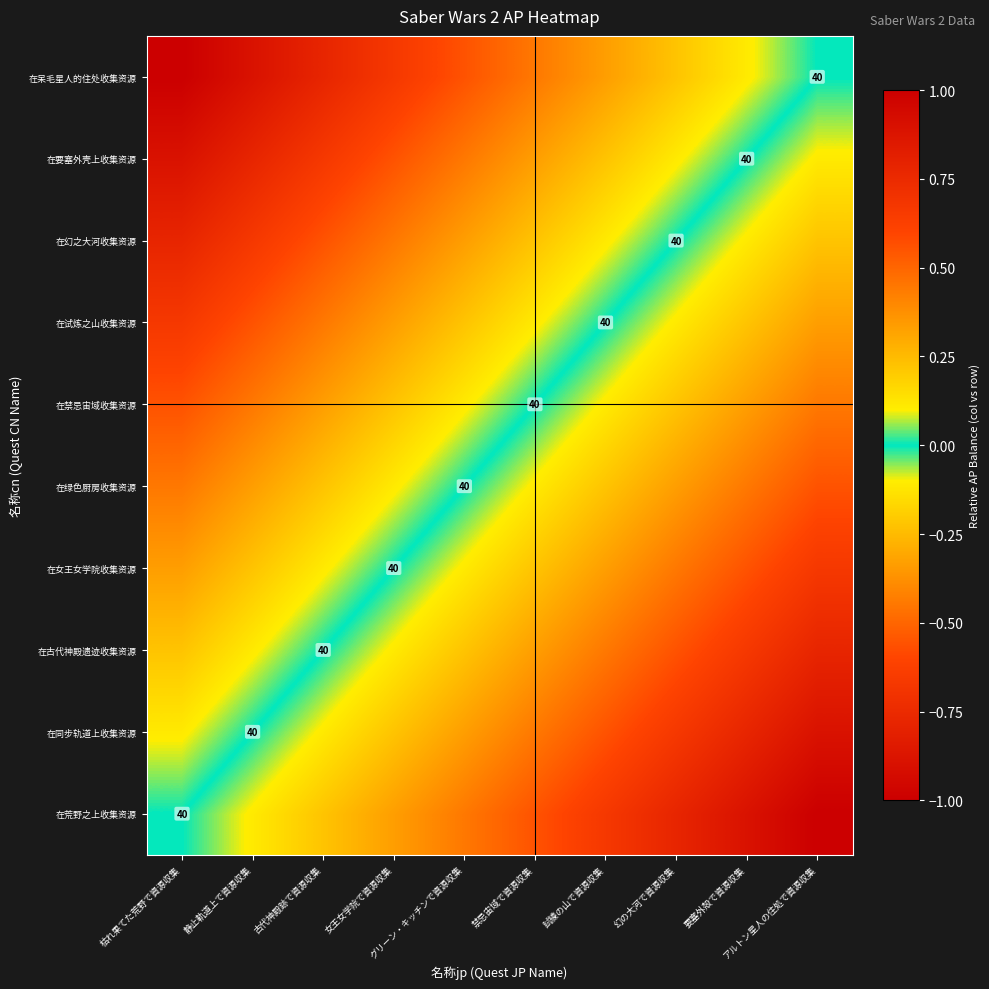

At how many categories does at least one series exceed 0?

9